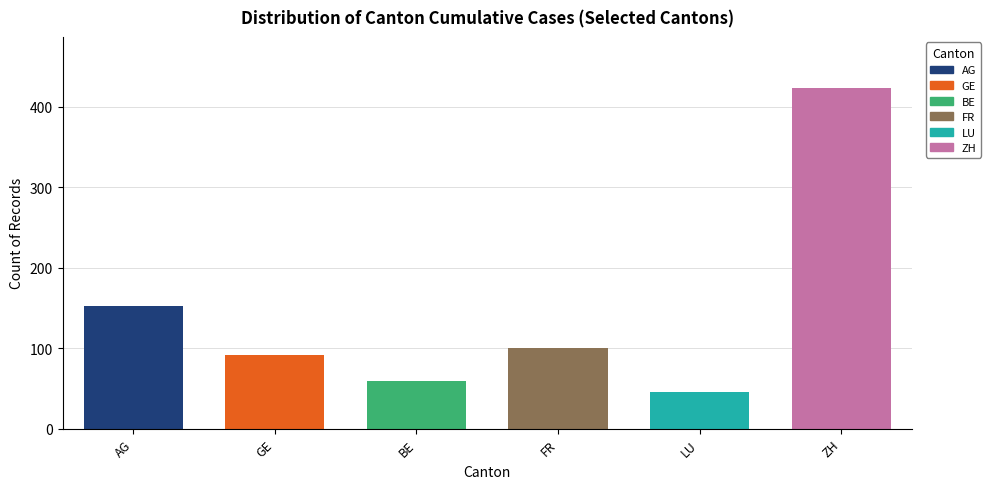

What are all the series names shown in the legend?

AG, GE, BE, FR, LU, ZH